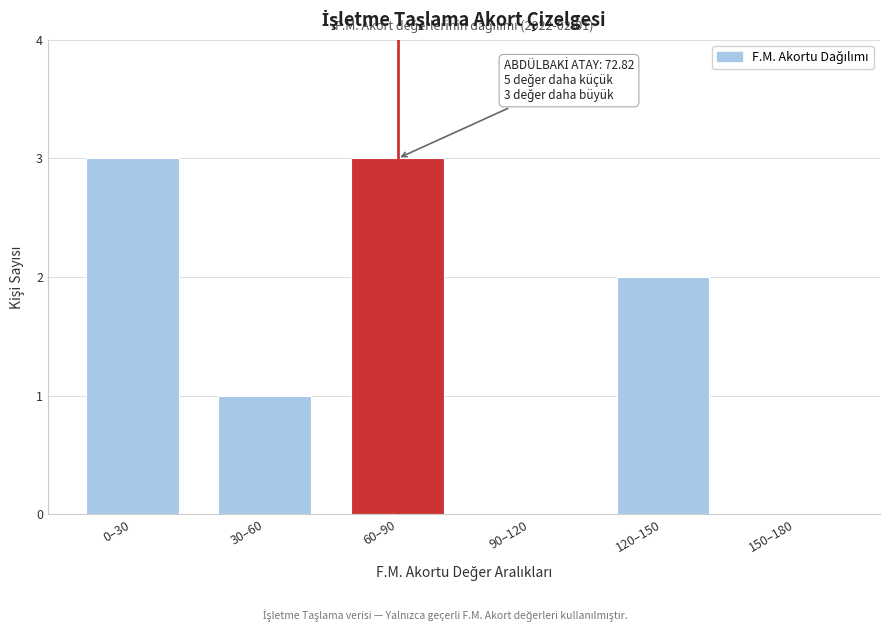

Reading left to right, what are all the values shown in this chart?

0–30=3	30–60=1	60–90=3	90–120=0	120–150=2	150–180=0